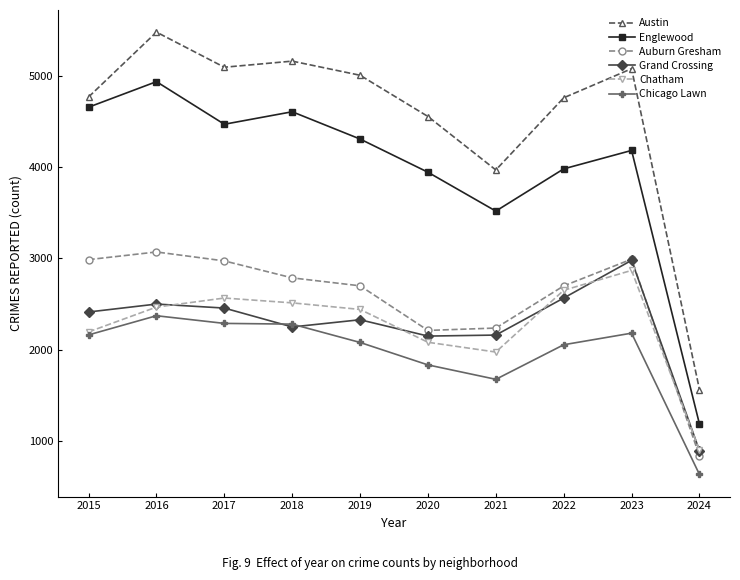

True or false: Englewood and Chatham cross at least once.

False